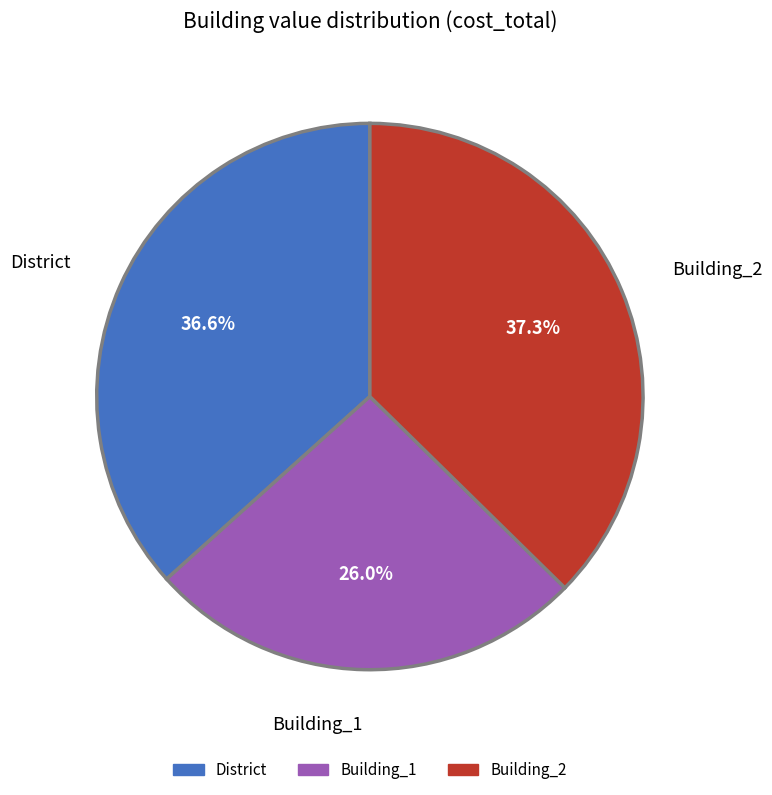

Is there a majority slice in this chart?

No